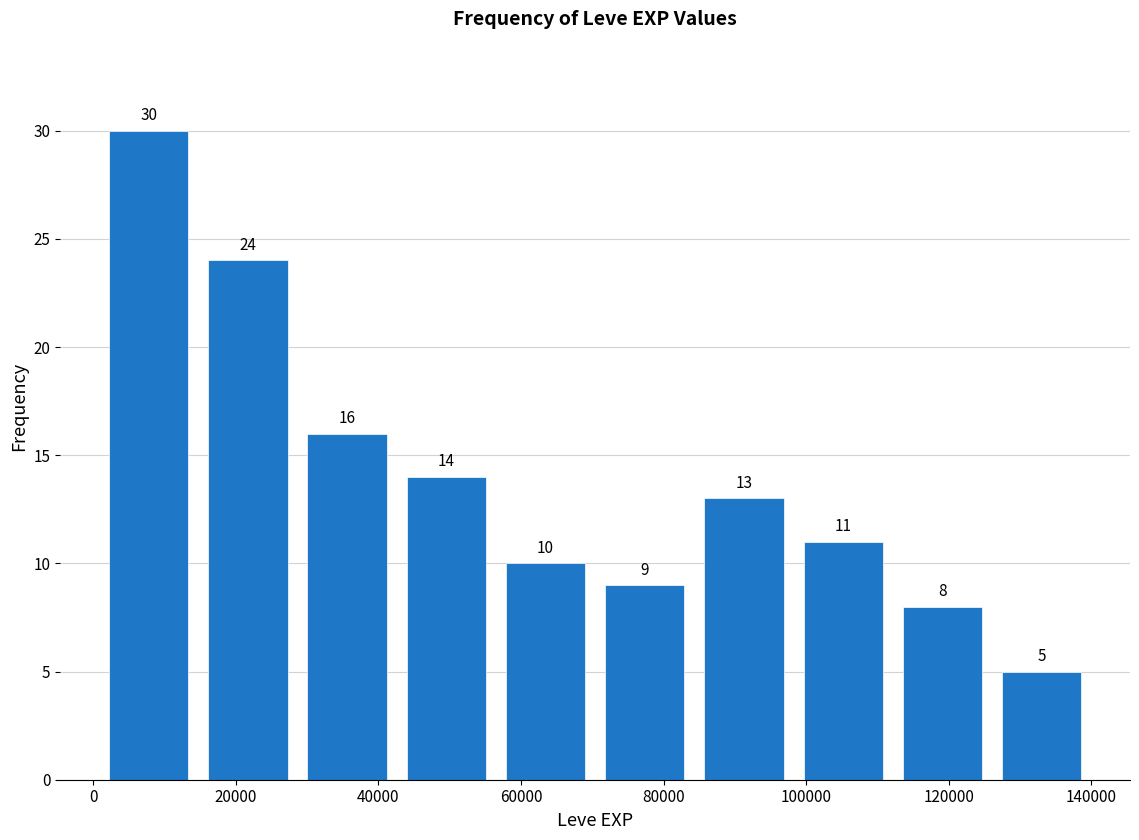

Reading left to right, list every bar in this chart as the range it spans on the x-axis followed by its height. The bar edges are not printed on the chart, so give them approximately, as read against the axis.

0 to 14000: 30
14000 to 28000: 24
28000 to 42000: 16
42000 to 56000: 14
56000 to 70000: 10
70000 to 84000: 9
84000 to 98000: 13
98000 to 112000: 11
112000 to 126000: 8
126000 to 140000: 5